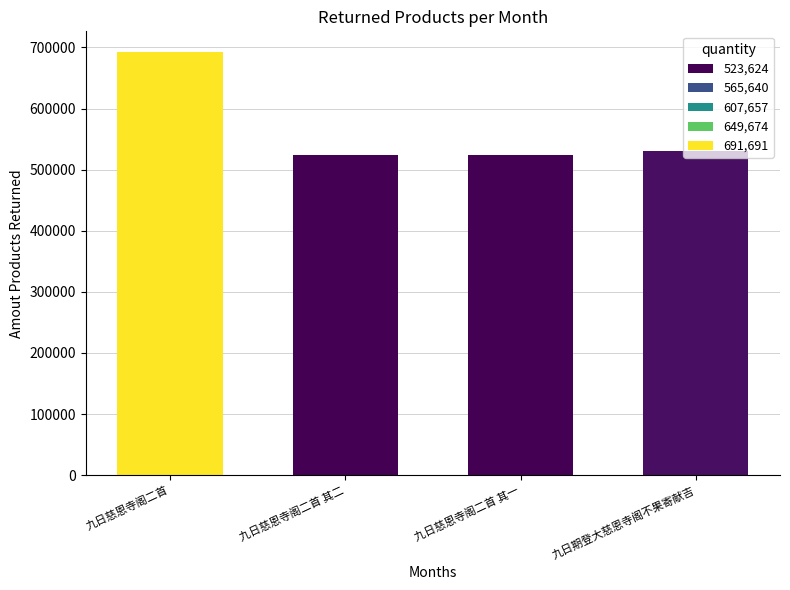

Does the chart contain any negative values?

No